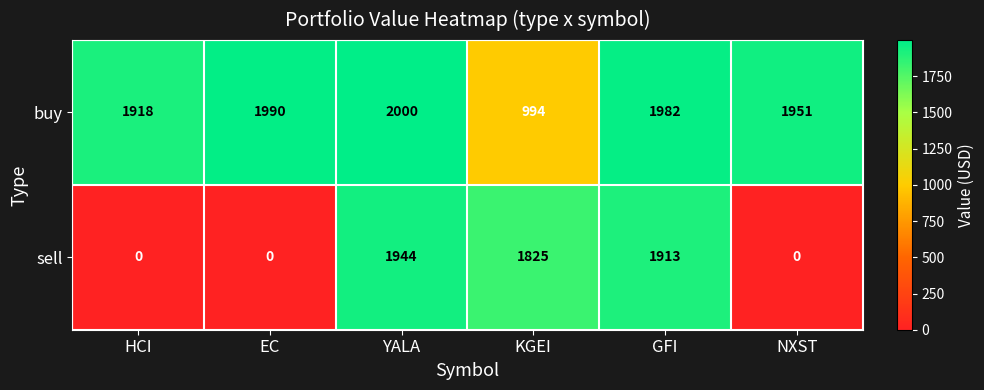

What is the difference between the second highest and minimum values in the sell series?

1913